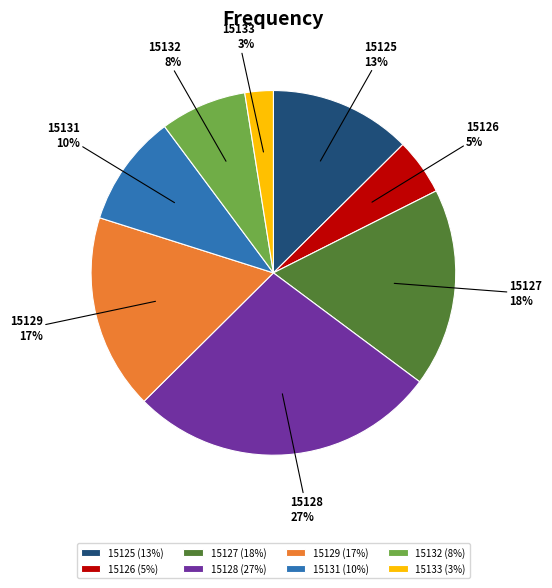

Does any single category account for the majority?

No